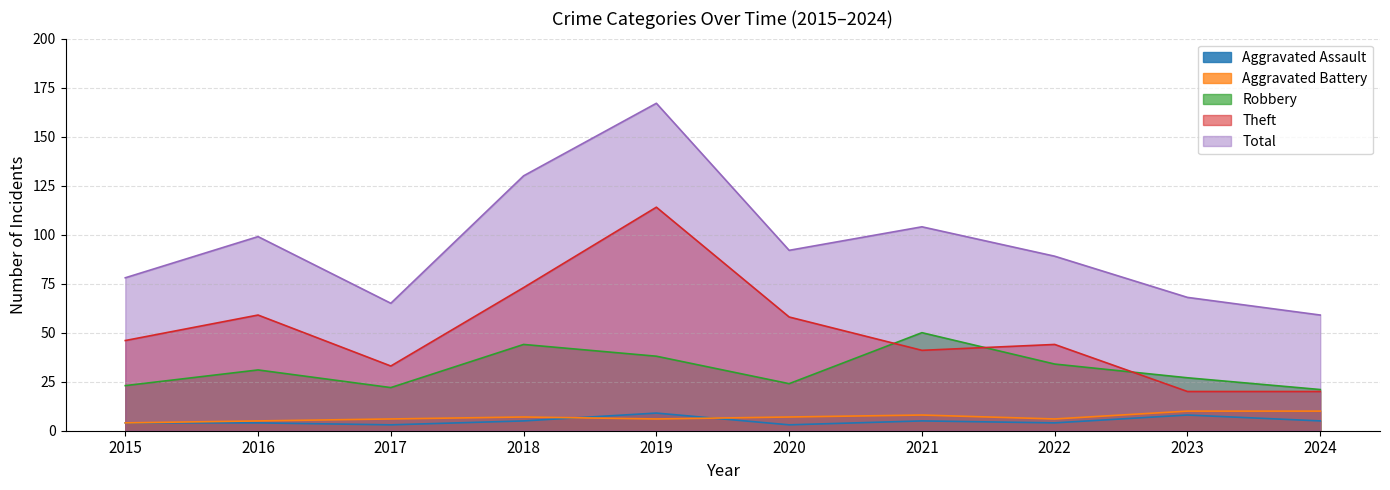

Reading left to right, extract all data points from this chart.

Aggravated Assault: 4	4	3	5	9	3	5	4	8	5
Aggravated Battery: 4	5	6	7	6	7	8	6	10	10
Robbery: 23	31	22	44	38	24	50	34	27	21
Theft: 46	59	33	73	114	58	41	44	20	20
Total: 78	99	65	130	167	92	104	89	68	59